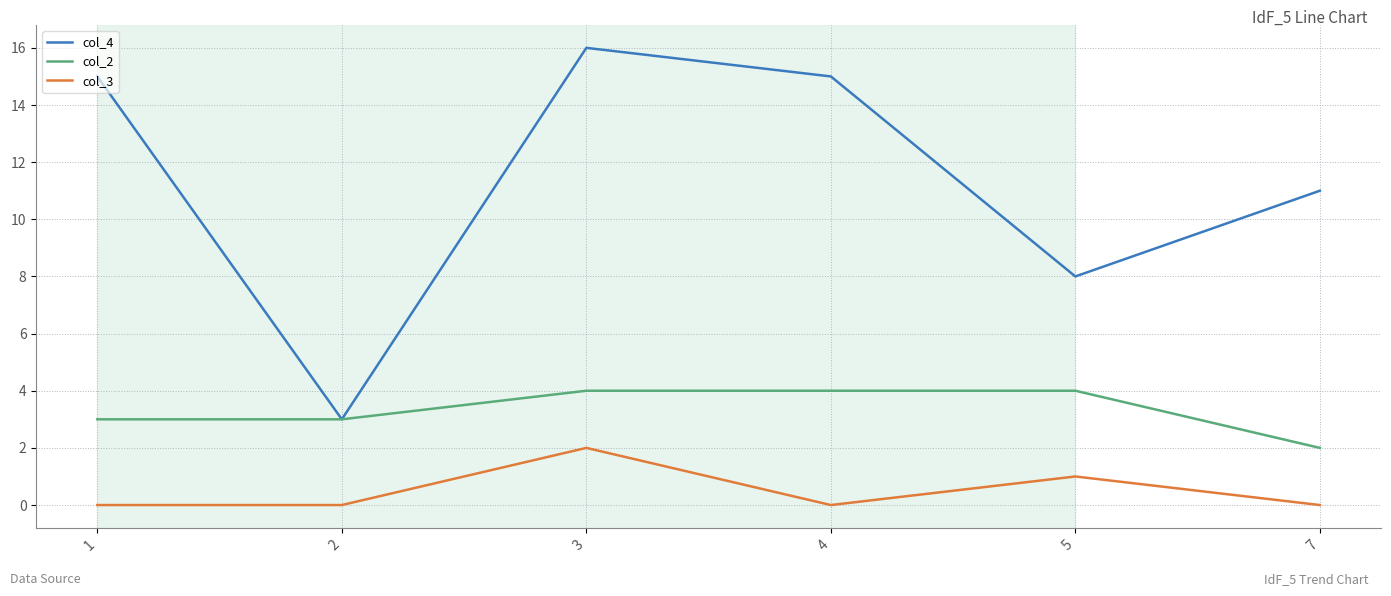

Is it true that col_2 equals 3 at 1?

True